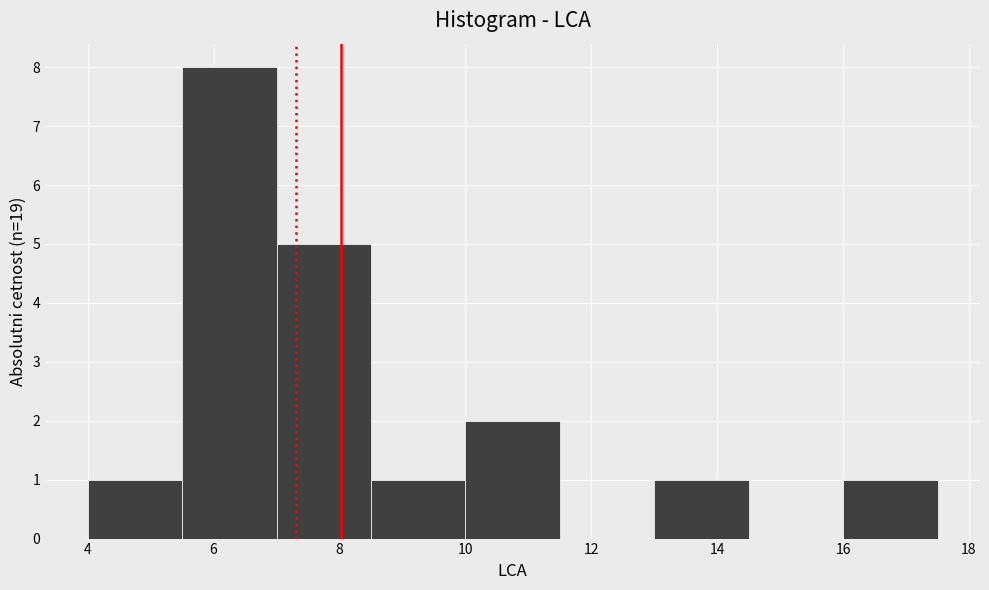

Reading left to right, transcribe this chart: for each bar, give the range it covers on the x-axis and its height. Neither the bar edges nor the heights are printed on the chart, so give them approximately, as read against the axes.

4.0 to 5.5: 1
5.5 to 7.0: 8
7.0 to 8.5: 5
8.5 to 10.0: 1
10.0 to 11.5: 2
11.5 to 13.0: 0
13.0 to 14.5: 1
14.5 to 16.0: 0
16.0 to 17.5: 1